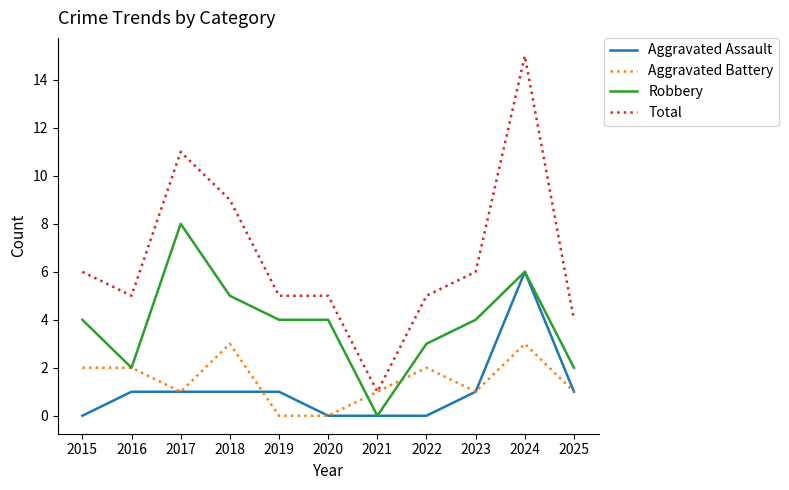

At which category is the sum across all series the highest?

2024